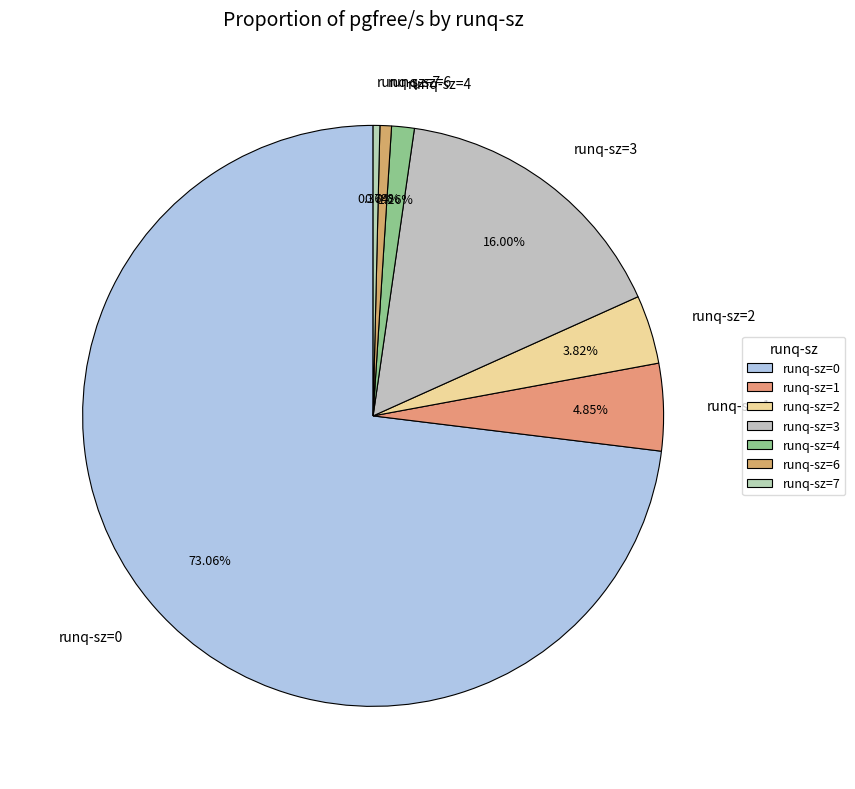

Between runq-sz=3 and runq-sz=2, which is larger?

runq-sz=3